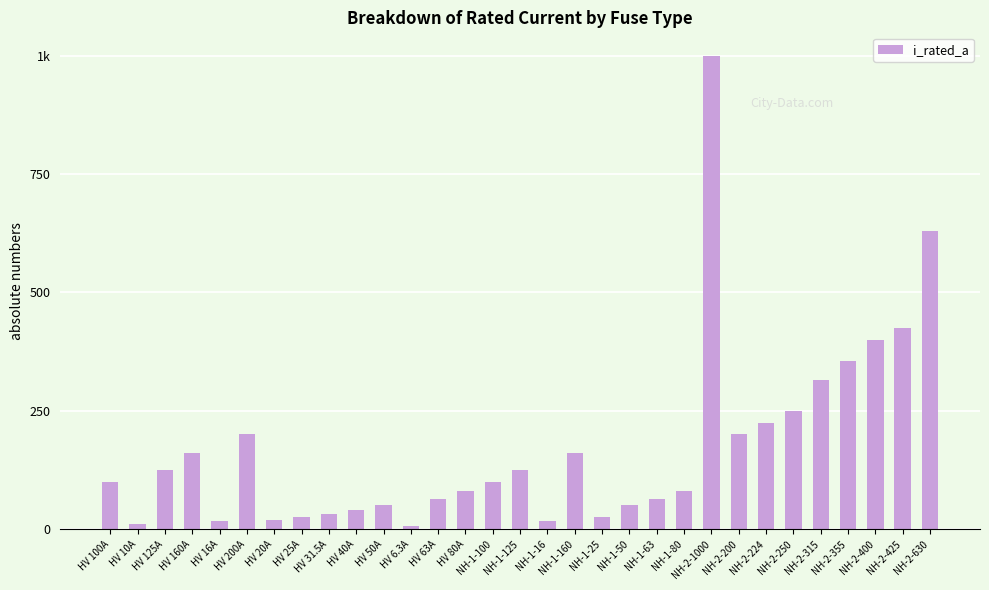

Are the bars horizontal?

No